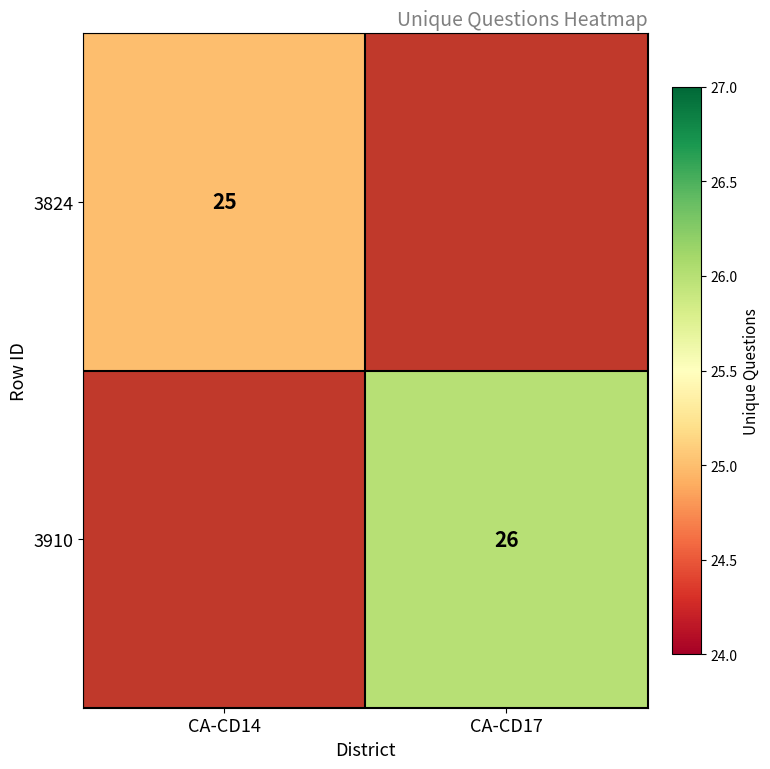

The 3910 series shows 26 at CA-CD17. True or false?

True